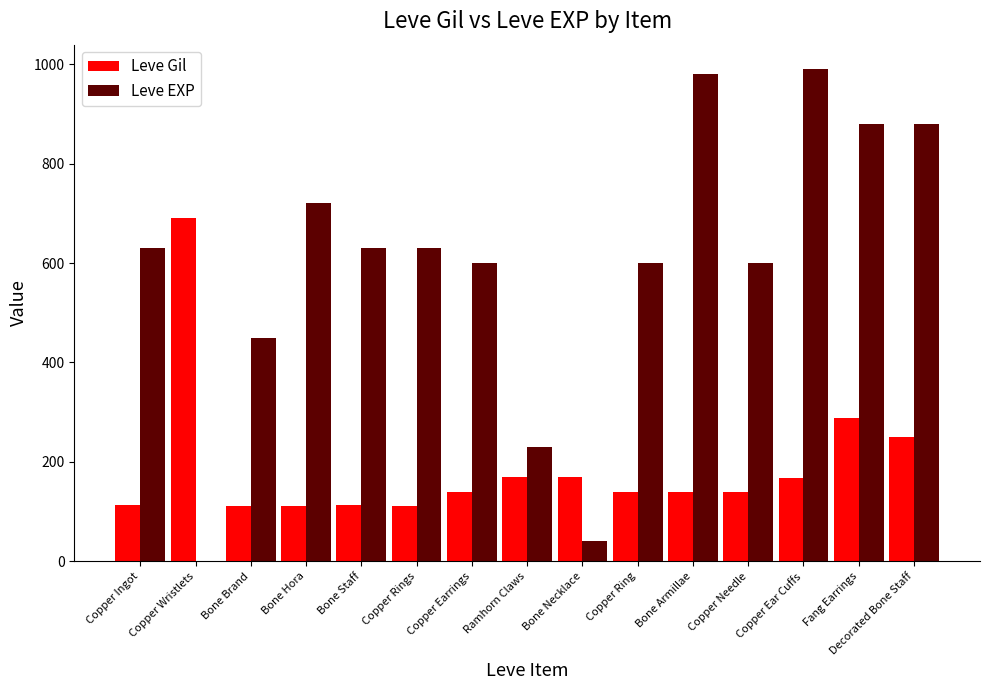

What is the sum of all Leve EXP values?

8861